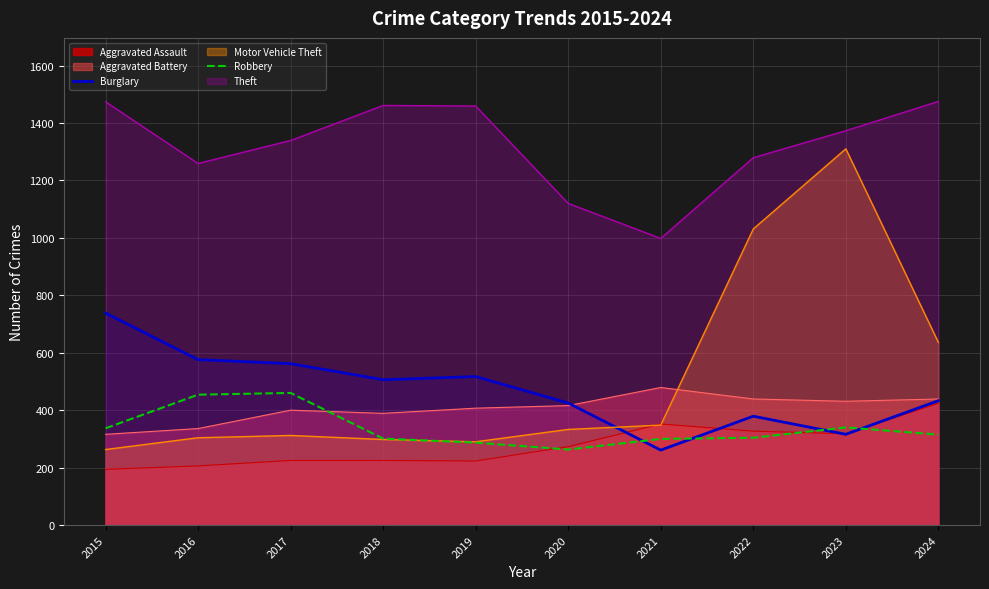

What is the total value across all series at 2015?

3322